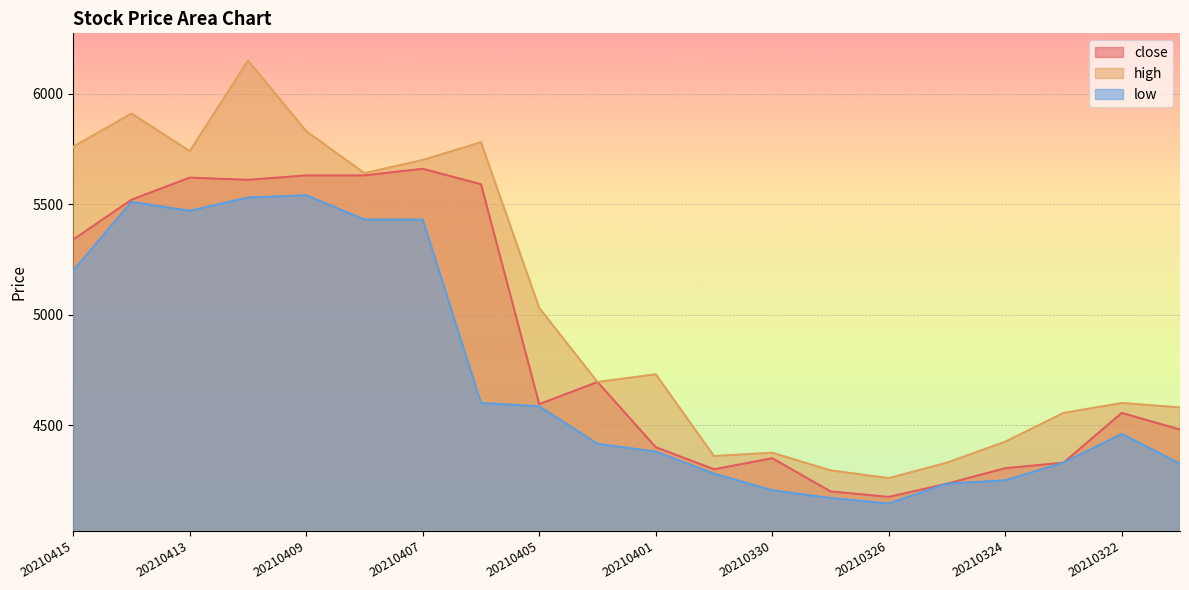

What is the value of the low point at the 10th from the left?

4415